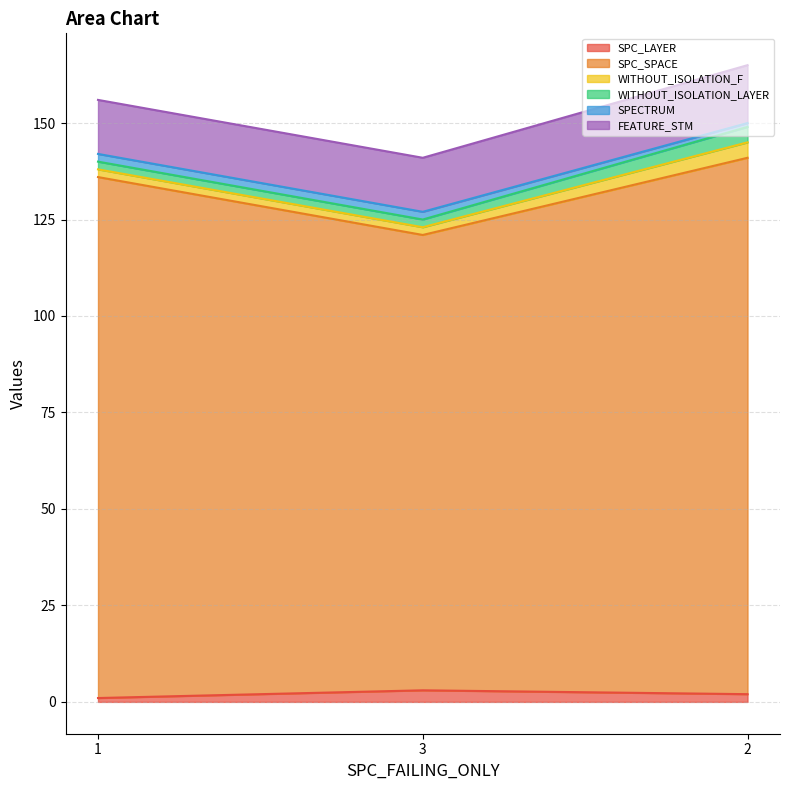

List the labels in order of SPC_LAYER value, smallest first.

1, 2, 3